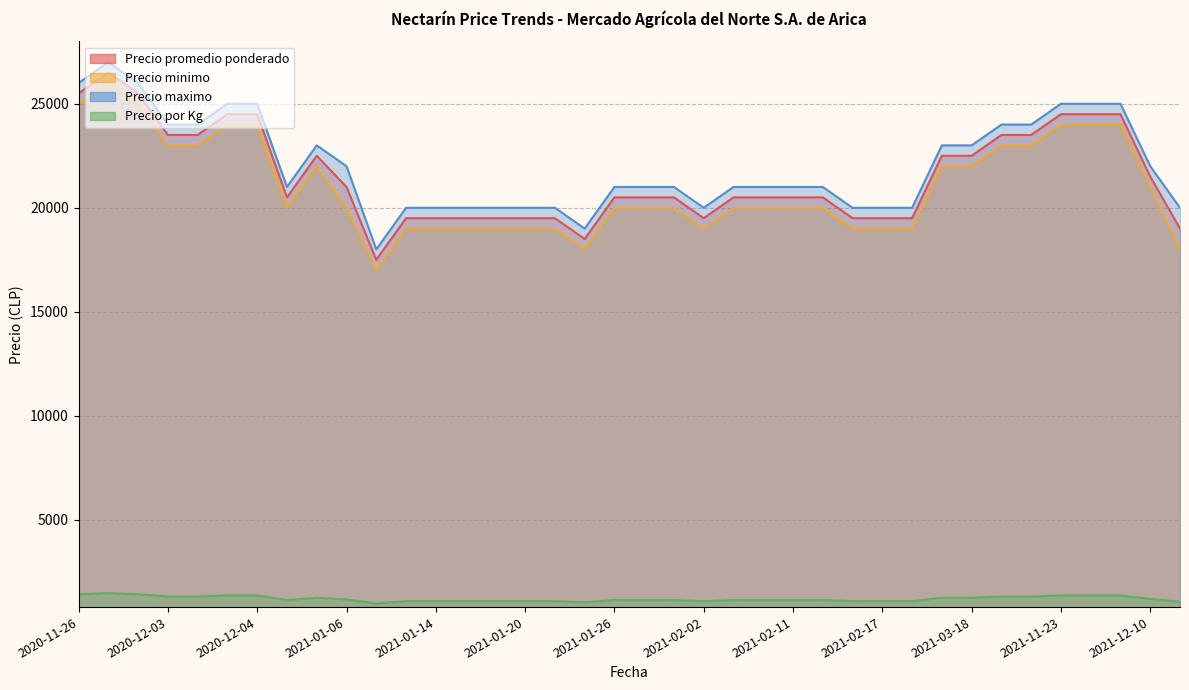

How many data points in Precio por Kg are less than 1139?

13